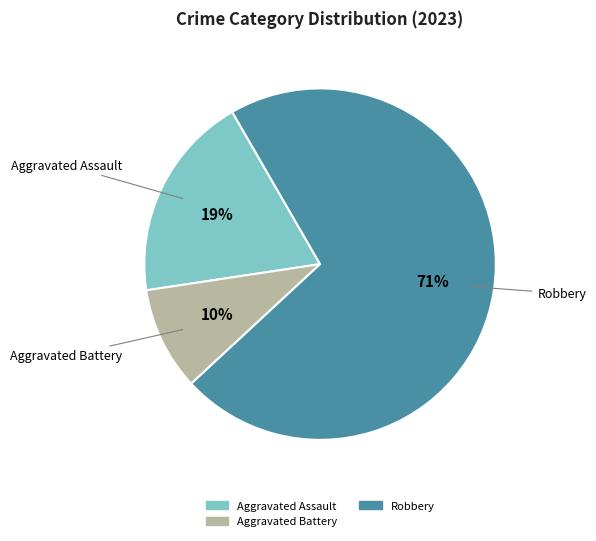

To the nearest percent, what is the average slice percentage?

33%